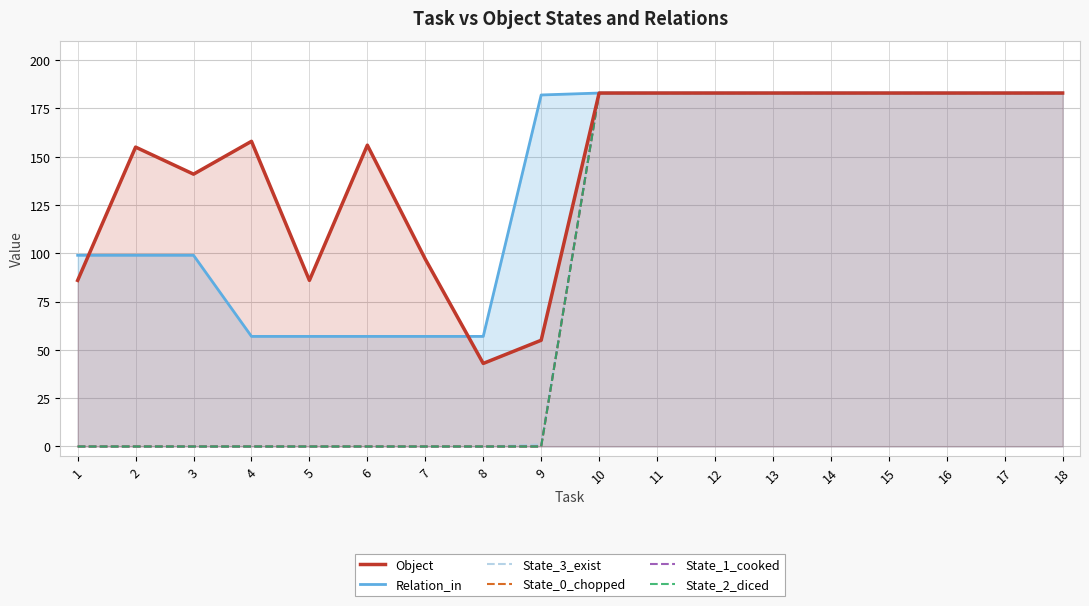

At which label does Object reach its minimum?

8